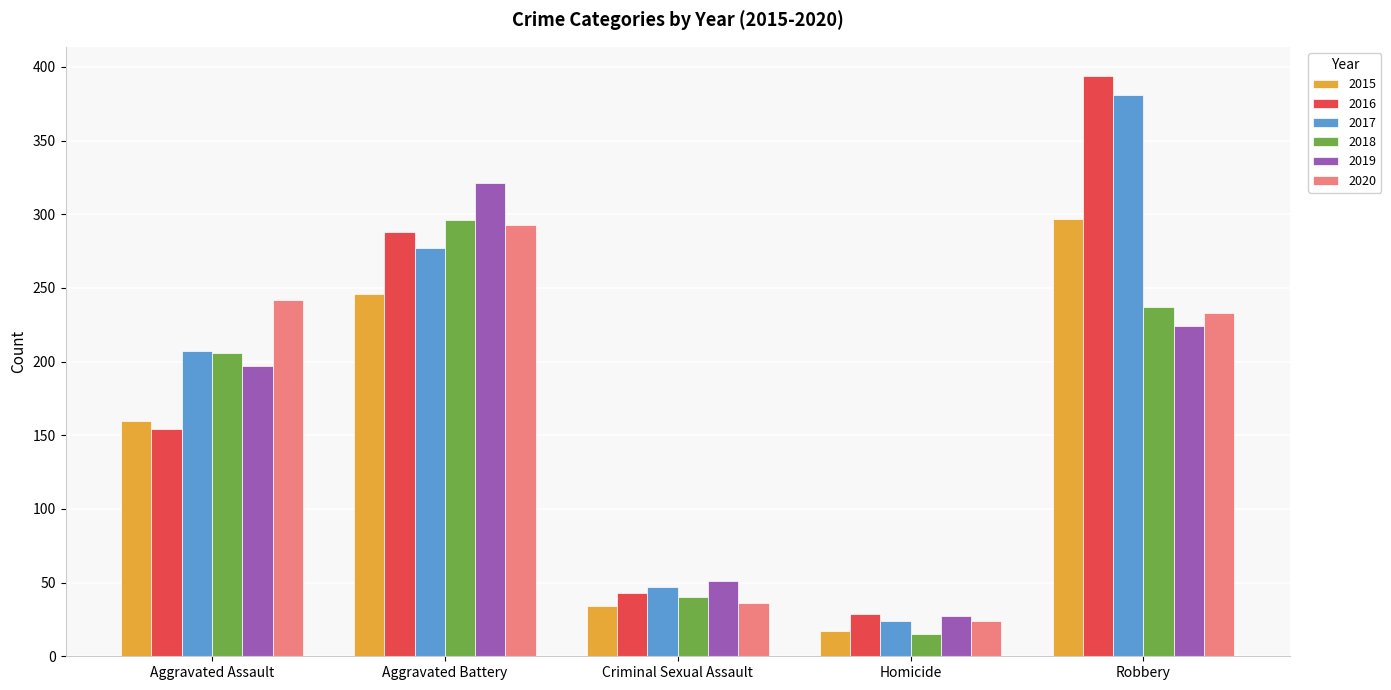

Reading left to right, what are all the values shown in this chart?

2015: Aggravated Assault=160	Aggravated Battery=246	Criminal Sexual Assault=34	Homicide=17	Robbery=297
2016: Aggravated Assault=154	Aggravated Battery=288	Criminal Sexual Assault=43	Homicide=29	Robbery=394
2017: Aggravated Assault=207	Aggravated Battery=277	Criminal Sexual Assault=47	Homicide=24	Robbery=381
2018: Aggravated Assault=206	Aggravated Battery=296	Criminal Sexual Assault=40	Homicide=15	Robbery=237
2019: Aggravated Assault=197	Aggravated Battery=321	Criminal Sexual Assault=51	Homicide=27	Robbery=224
2020: Aggravated Assault=242	Aggravated Battery=293	Criminal Sexual Assault=36	Homicide=24	Robbery=233